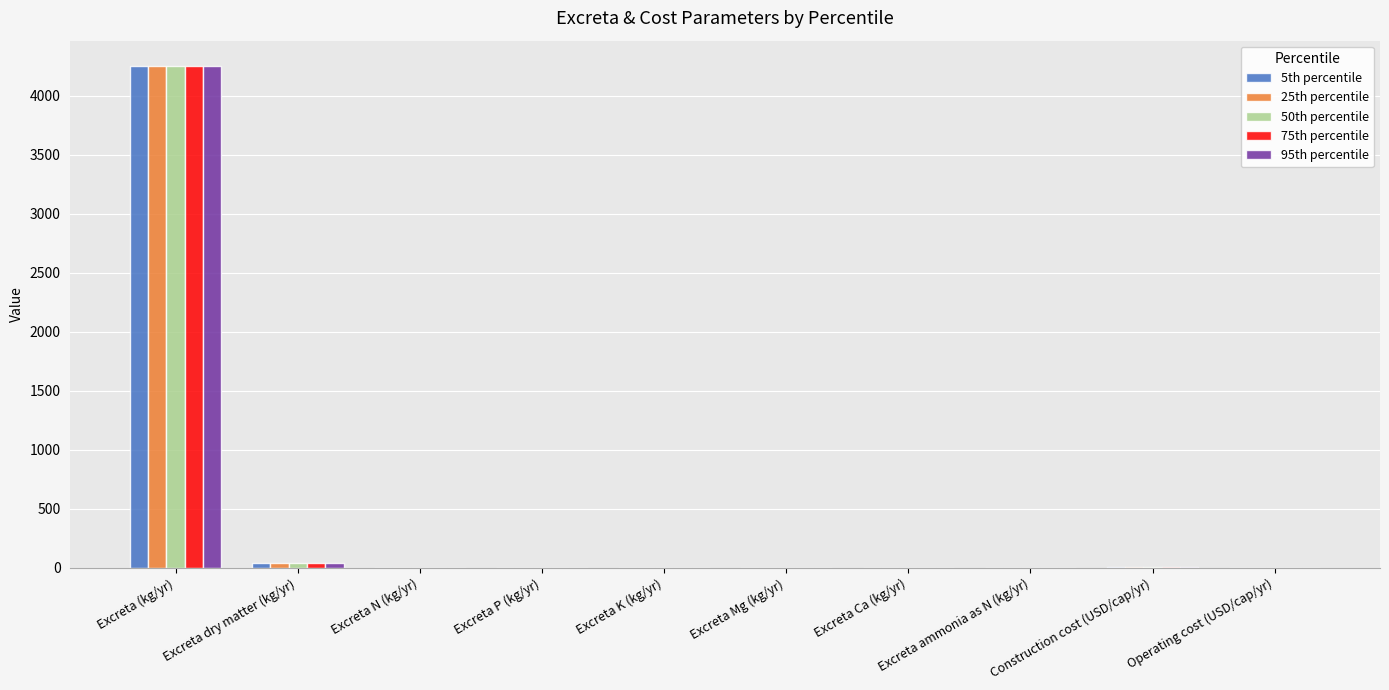

Which category has the highest value in the 75th percentile series?

Excreta (kg/yr)